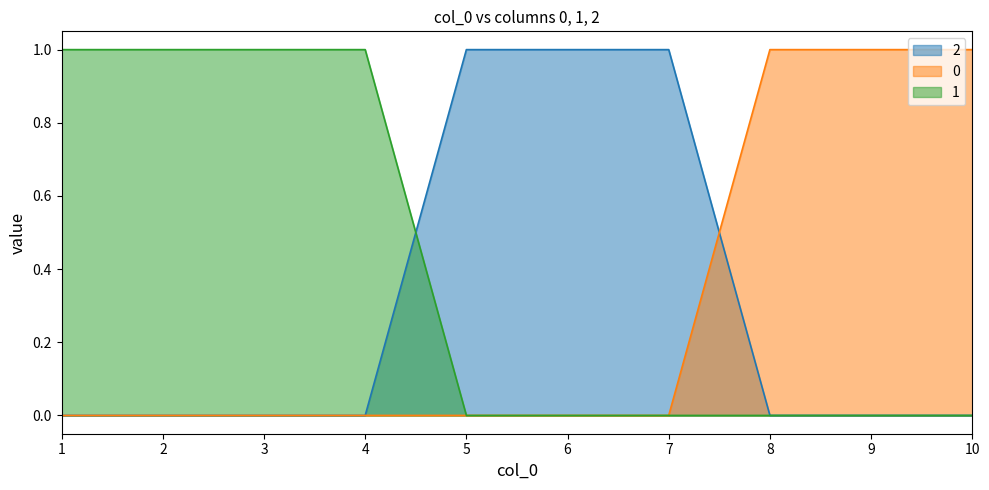

True or false: 2 has a value of 1 at 9.

False